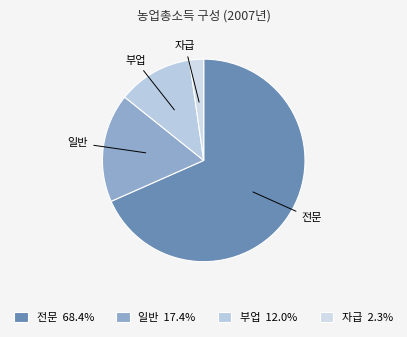

Combined, do 부업 and 전문 account for over 50%?

Yes